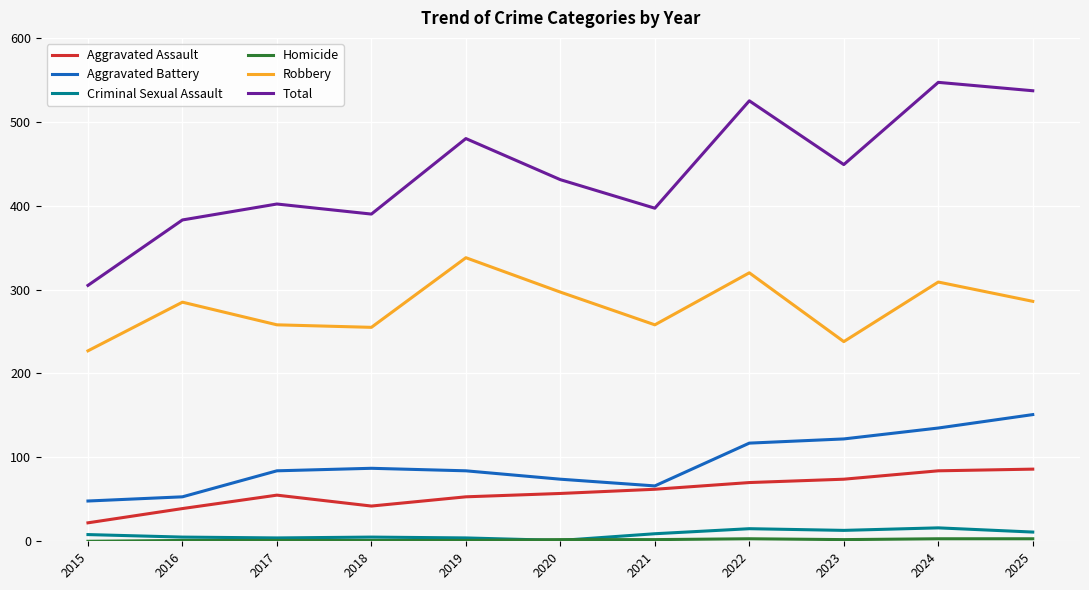

Is the value of Aggravated Battery at 2021 greater than the value of Criminal Sexual Assault at 2020?

Yes